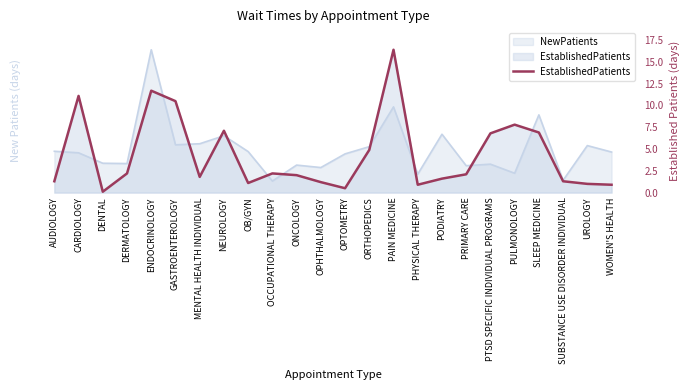

What is the average value?

4.3